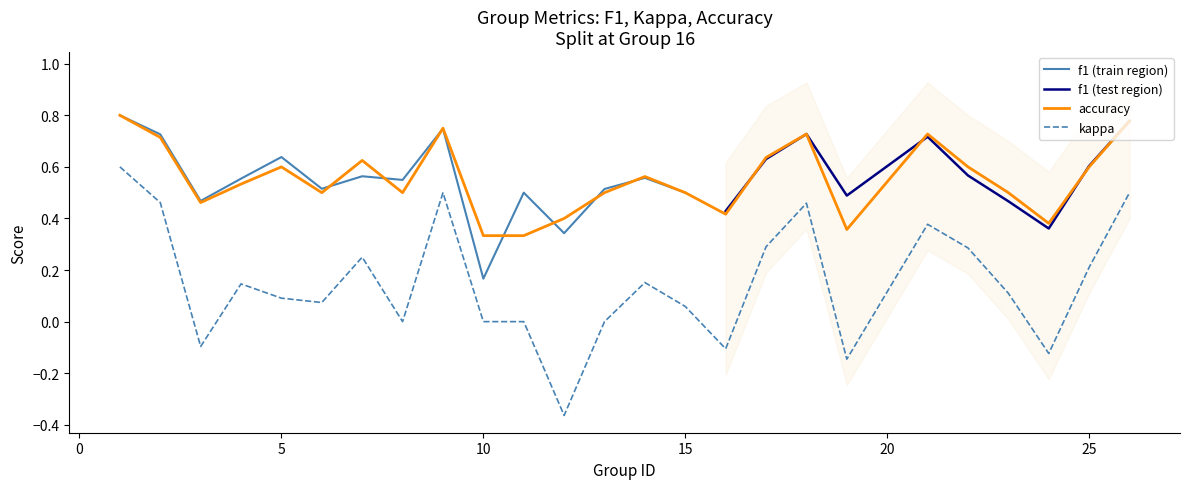

The kappa series shows -0.1 at 24. True or false?

True